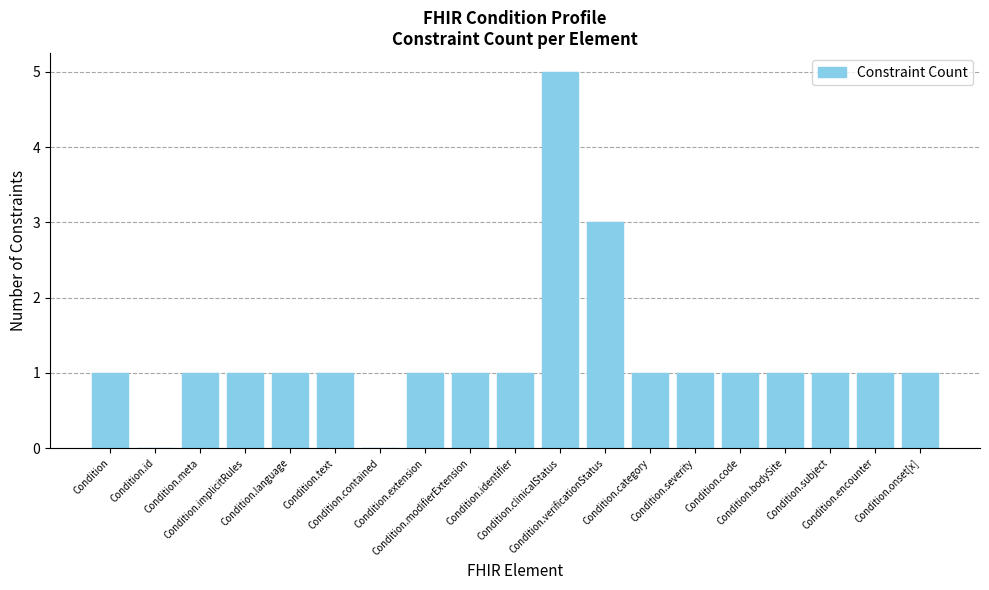

True or false: the data shows 7 at Condition.clinicalStatus.

False